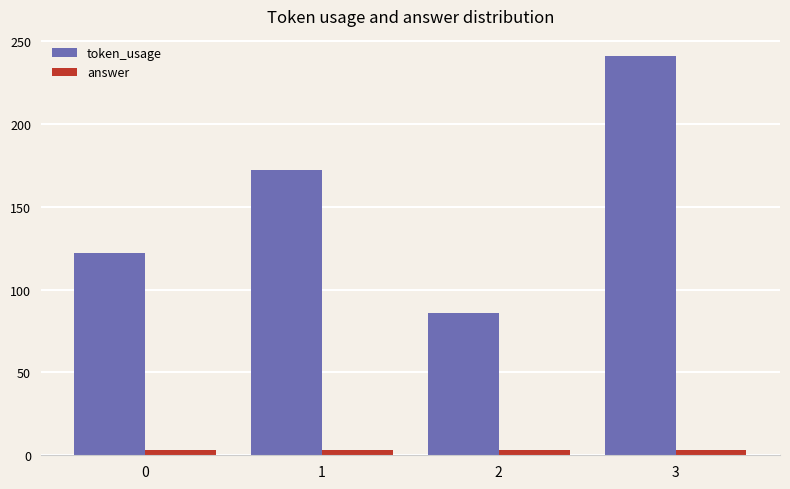

Does the chart contain any negative values?

No